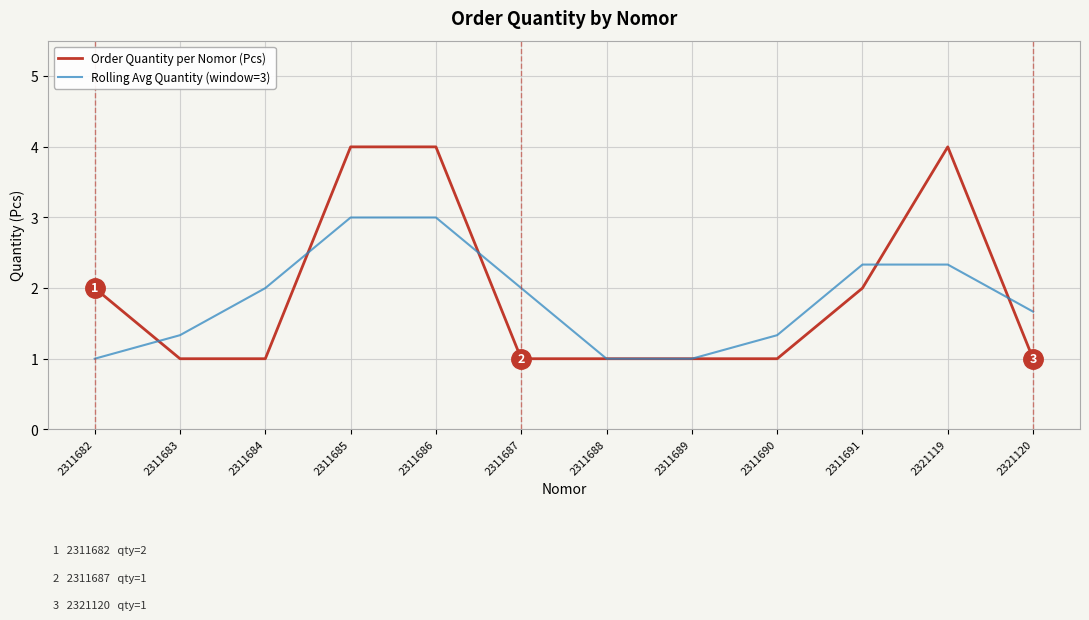

Is the value of Rolling Avg Quantity (window=3) at 2311687 greater than the value of Order Quantity per Nomor (Pcs) at 2311687?

Yes